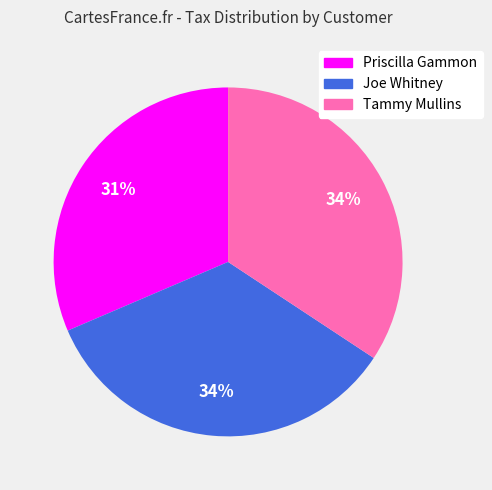

Is there a majority slice in this chart?

No